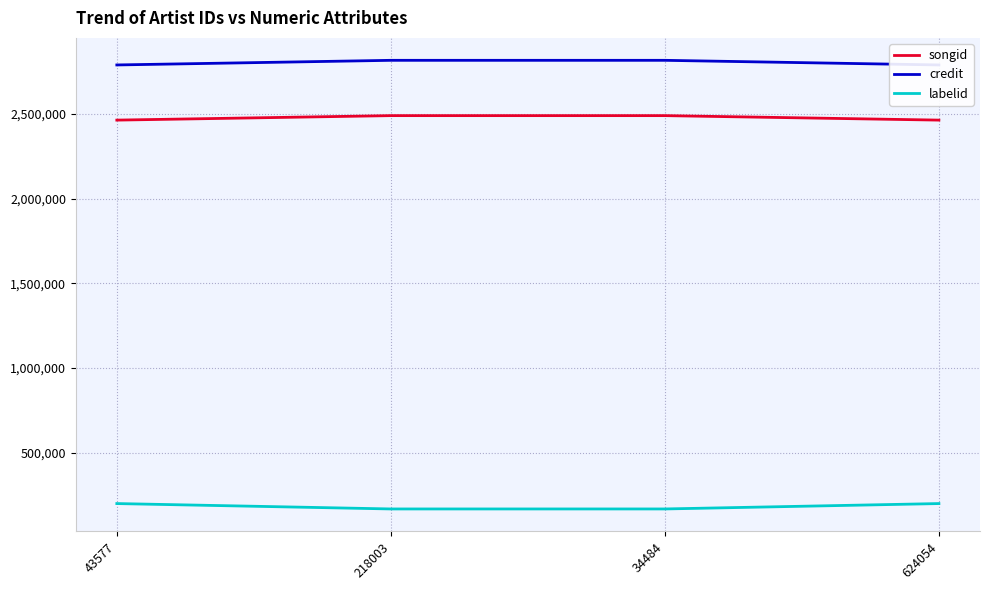

True or false: songid has a value of 2488964 at 34484.

True